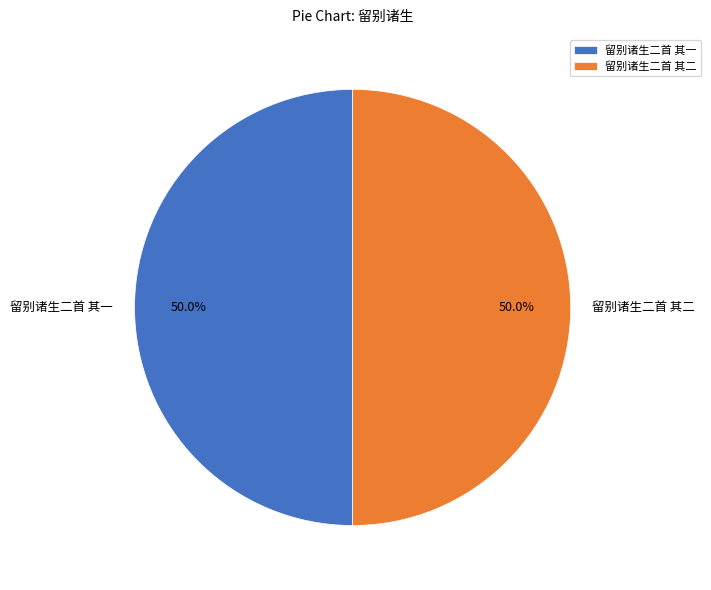

How much of the chart is everything except 留别诸生二首 其二?

50.0%